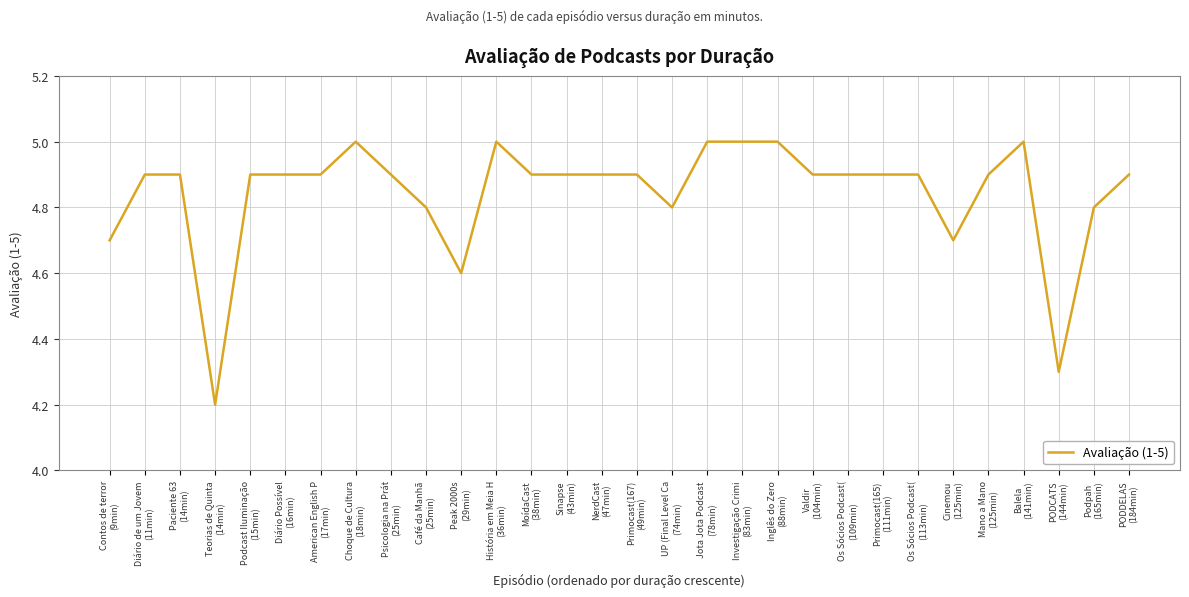

Reading left to right, extract all data points from this chart.

Contos de terror
(9min)=4.7	Diário de um Jovem
(11min)=4.9	Paciente 63
(14min)=4.9	Teorias de Quinta
(14min)=4.2	Podcast Iluminação
(15min)=4.9	Diário Possível
(16min)=4.9	American English P
(17min)=4.9	Choque de Cultura
(18min)=5.0	Psicologia na Prát
(25min)=4.9	Café da Manhã
(25min)=4.8	Peak 2000s
(29min)=4.6	História em Meia H
(36min)=5.0	MoídaCast
(38min)=4.9	Sinapse
(43min)=4.9	NerdCast
(47min)=4.9	Primocast(167)
(49min)=4.9	UP (Final Level Ca
(74min)=4.8	Jota Jota Podcast
(78min)=5.0	Investigação Crimi
(83min)=5.0	Inglês do Zero
(88min)=5.0	Valdir
(104min)=4.9	Os Sócios Podcast(
(109min)=4.9	Primocast(165)
(111min)=4.9	Os Sócios Podcast(
(113min)=4.9	Cinemou
(125min)=4.7	Mano a Mano
(125min)=4.9	Balela
(141min)=5.0	PODCATS
(144min)=4.3	Podpah
(165min)=4.8	PODDELAS
(184min)=4.9